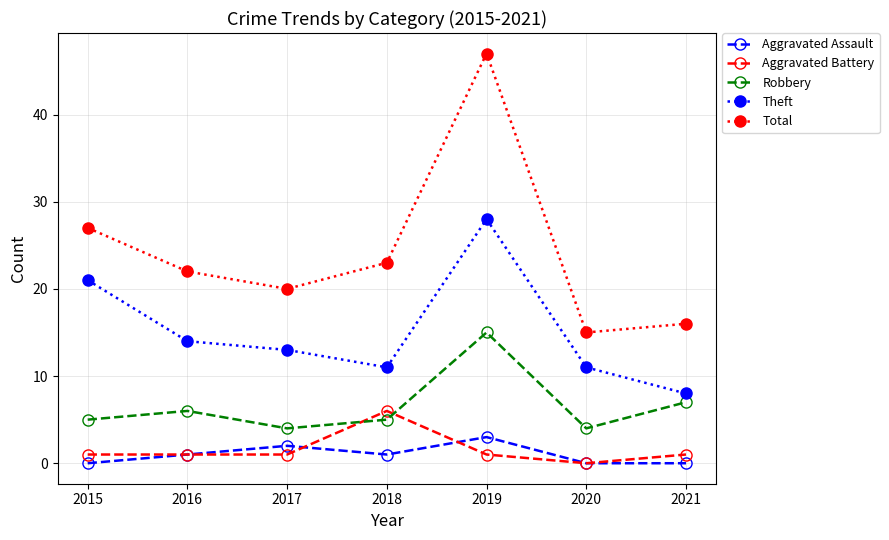

In Total, how many points are higher than both neighbors (excluding endpoints)?

1